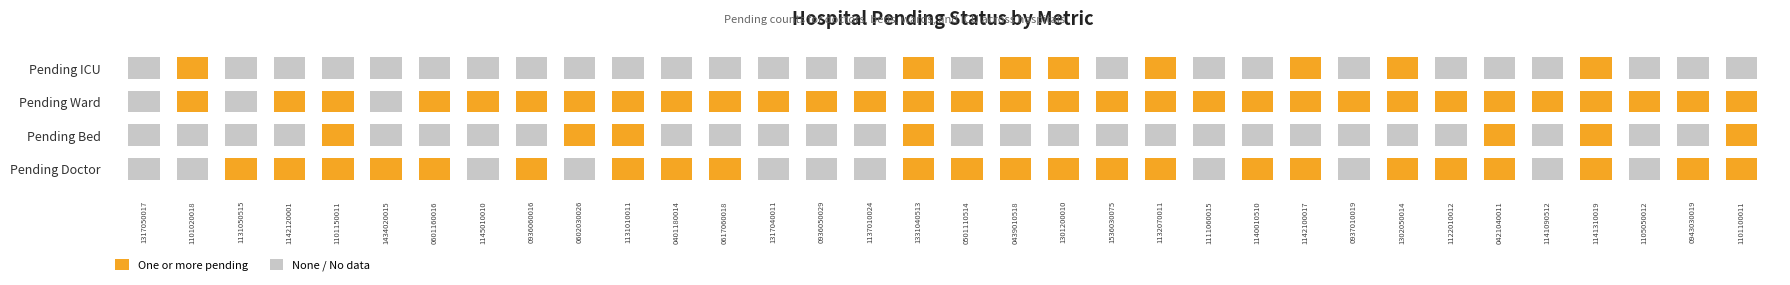

True or false: pending_ward has a value of 23 at 24.

False